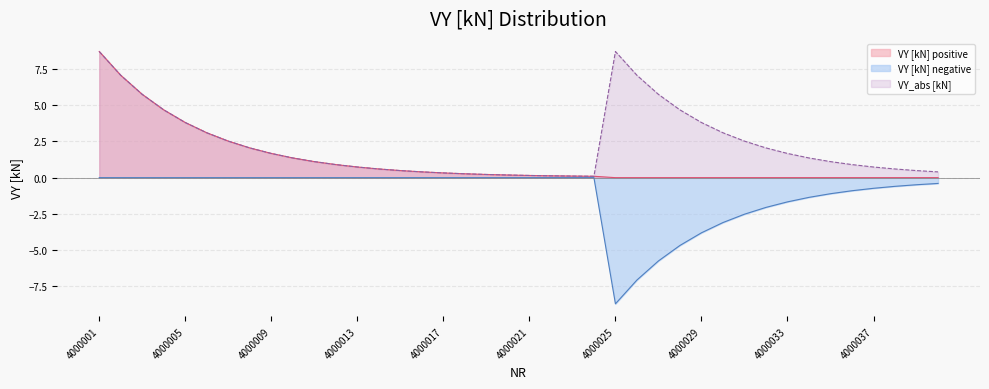

What is the sum of the values at 4000040 and 4000025?

9.1